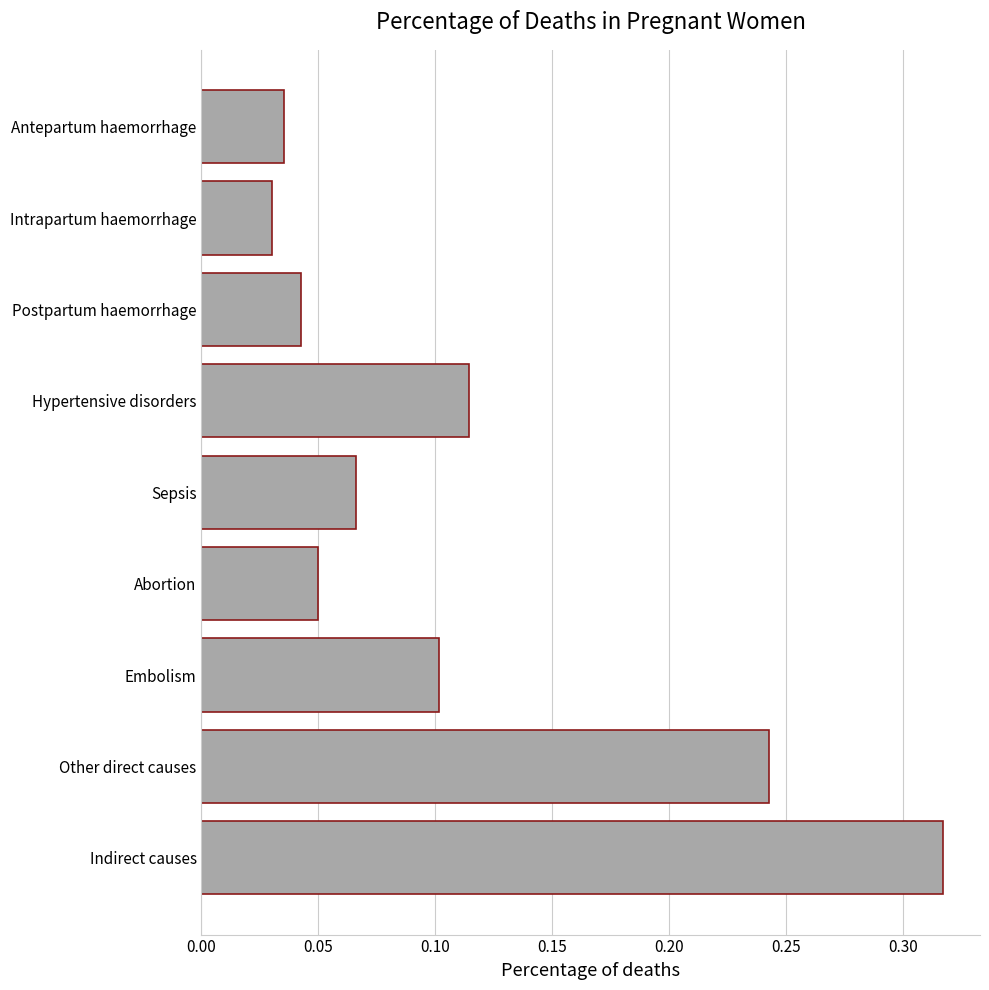

At which category does the chart reach its peak across all series?

Indirect causes